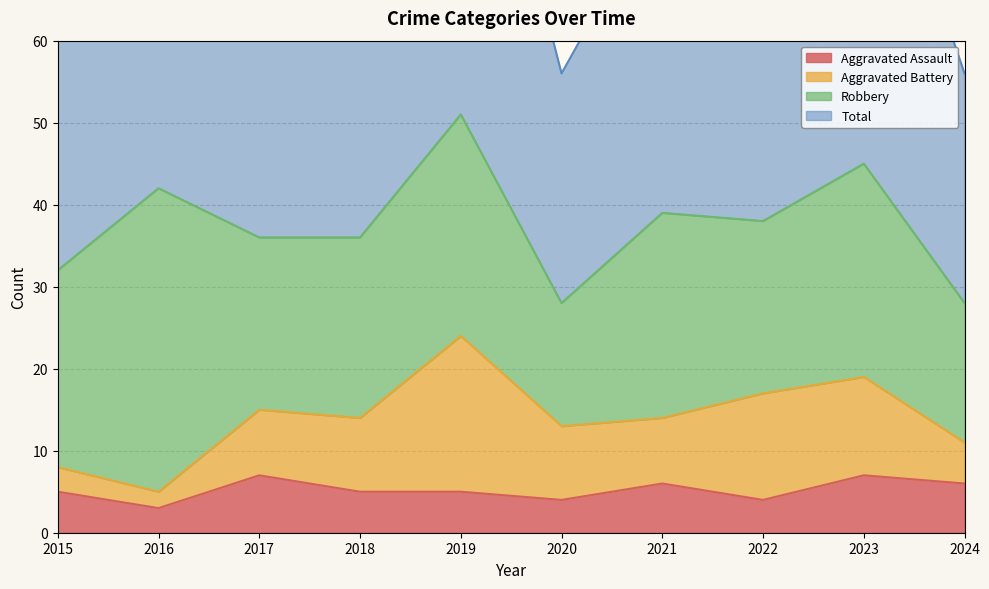

What is the difference between the second highest and second lowest values in the Total series?

36